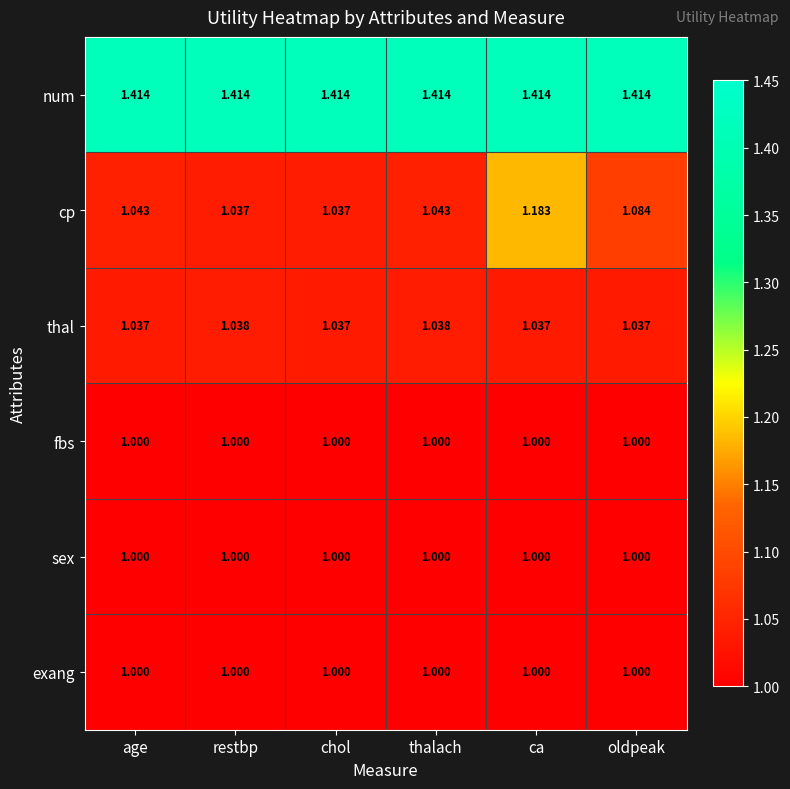

At which category is the sum across all series the highest?

ca